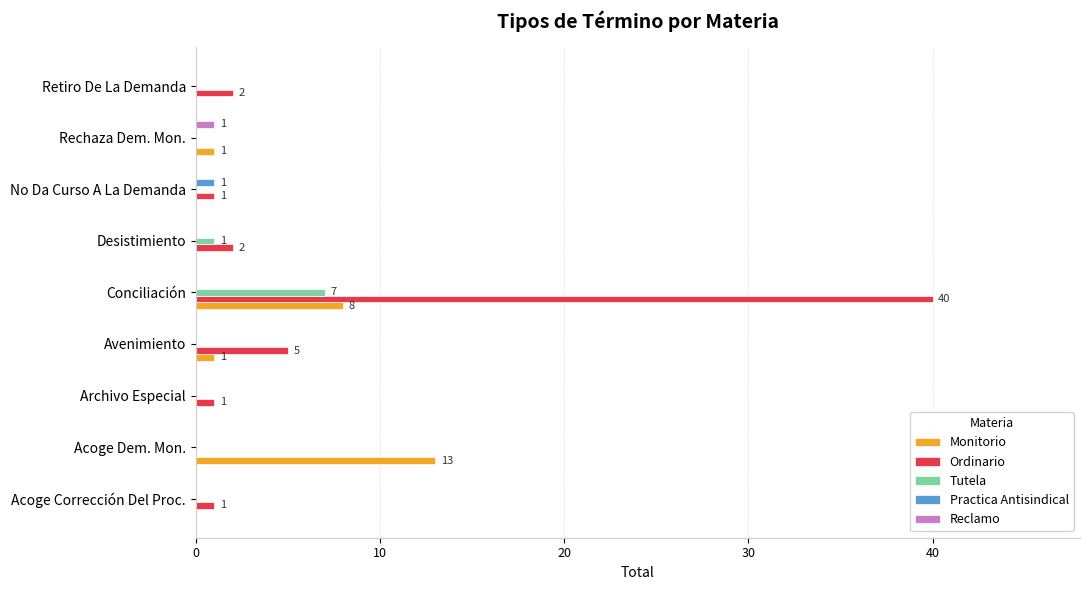

Which series has the largest total across all categories?

Ordinario